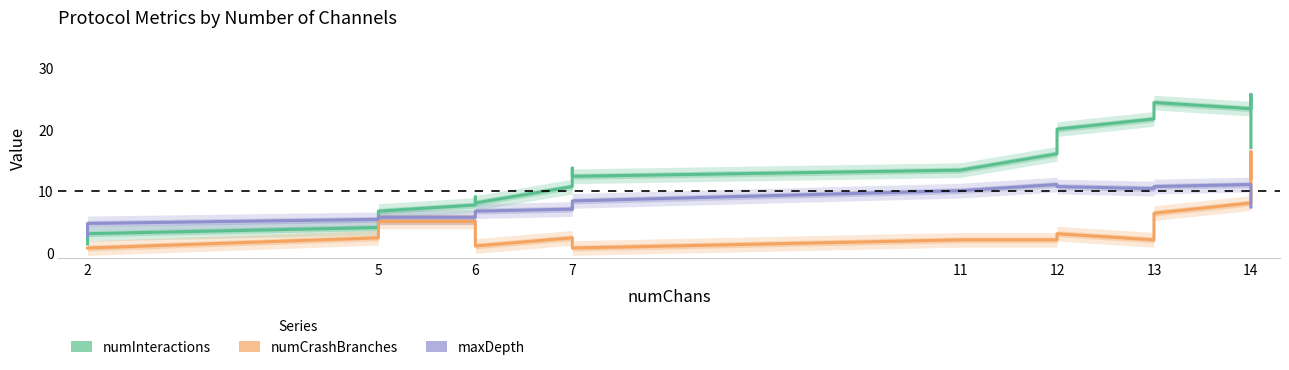

At which label does maxDepth reach its minimum?

2